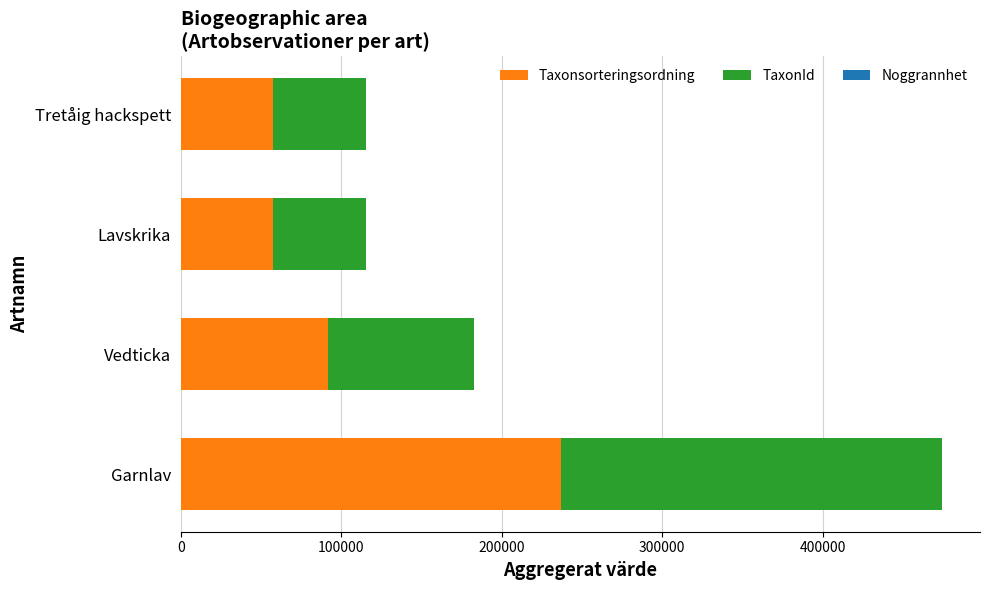

Where is Taxonsorteringsordning nearest to the value 147405?

Vedticka